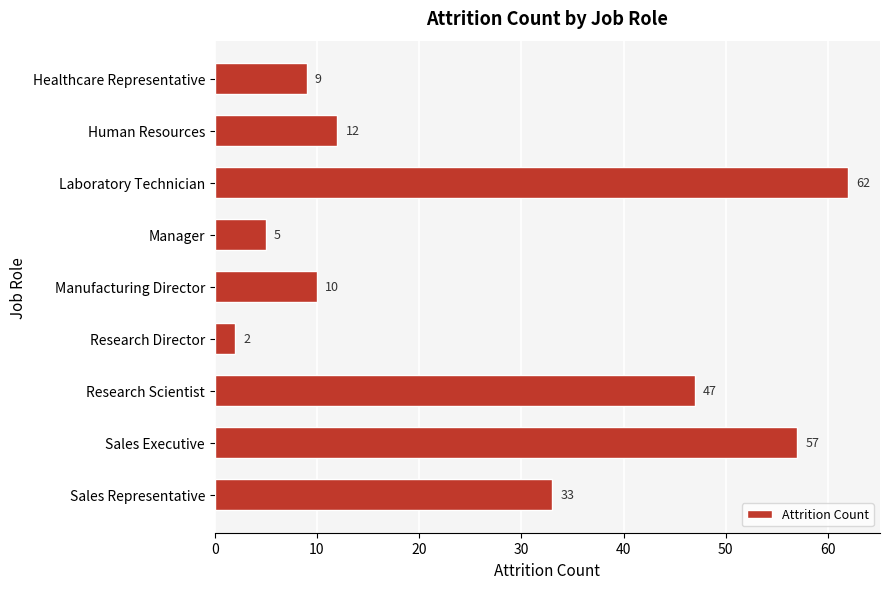

True or false: the data shows 47 at Research Scientist.

True